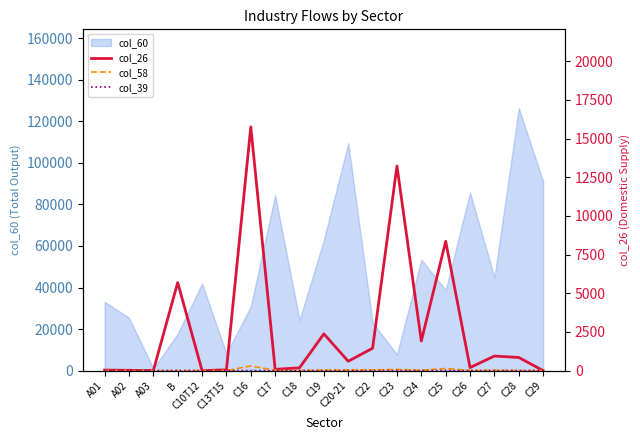

Which category has the lowest value in the col_60 series?

A03